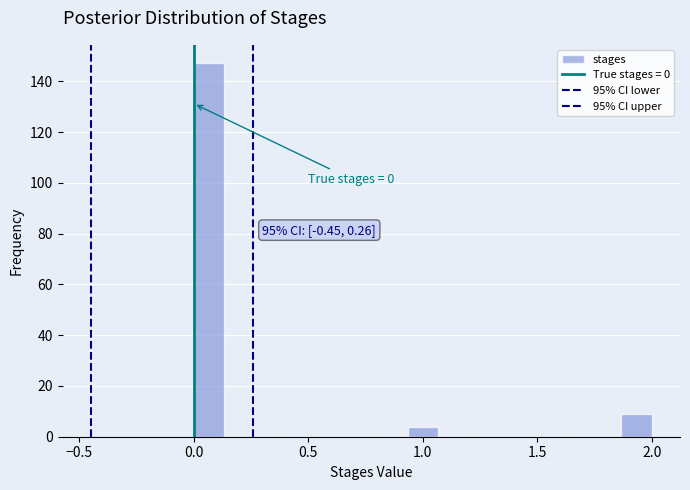

Around what value on the x-axis is the tallest bar? Give the approximate position of its centre, as read against the axis.

0.05